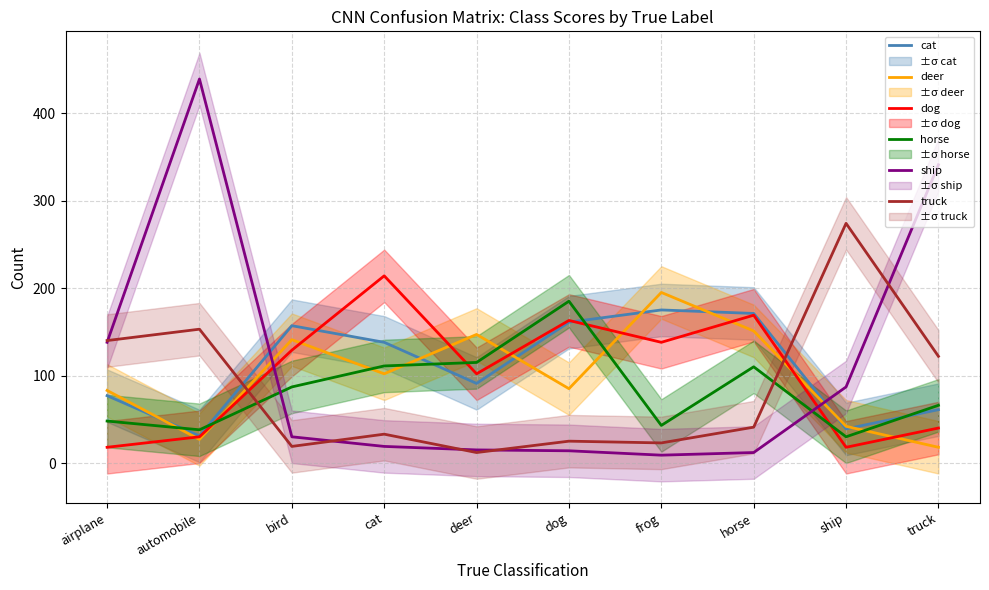

Which category has the lowest value across all series?

frog